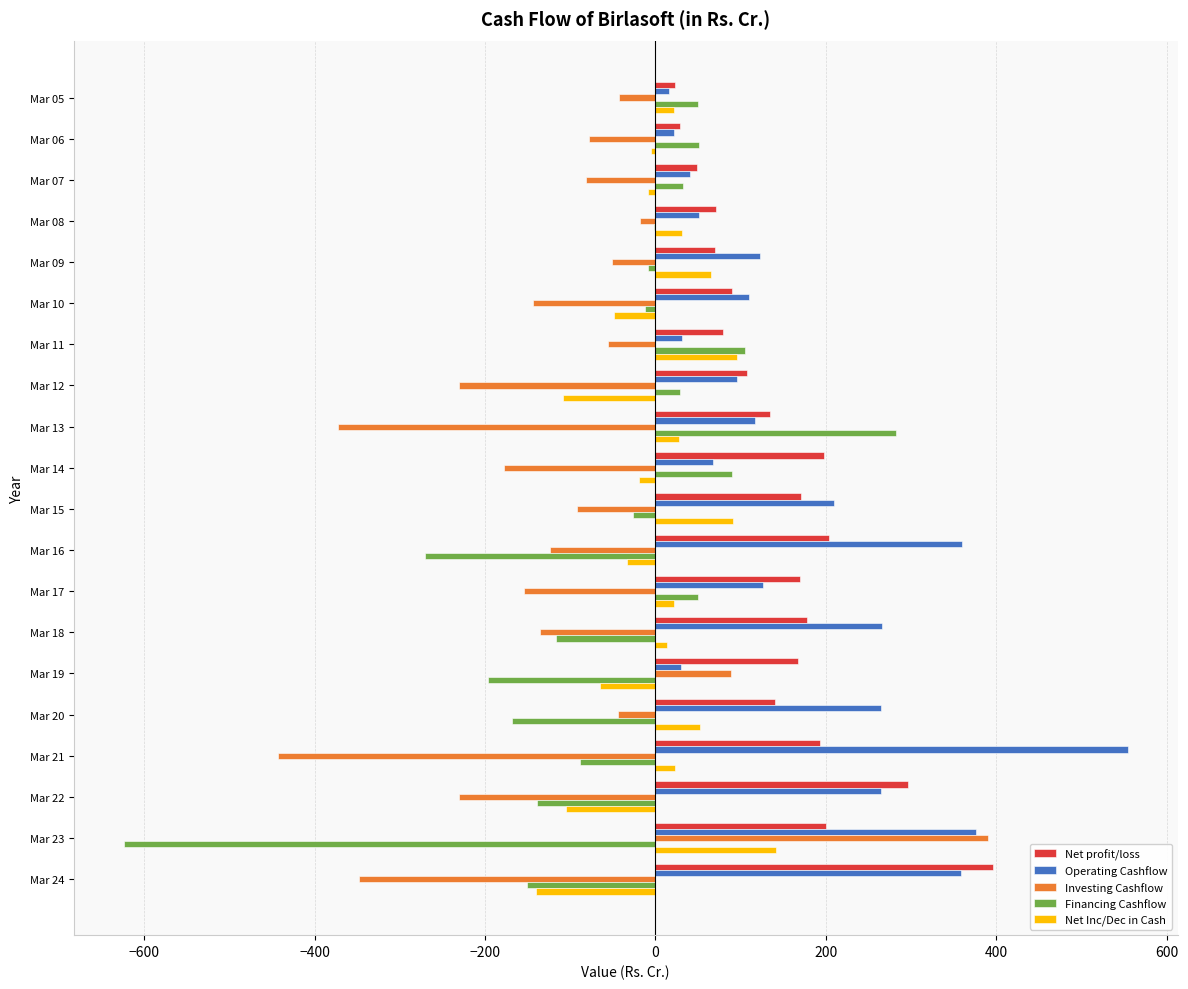

What is the average value of the Financing Cashflow series?

-55.6